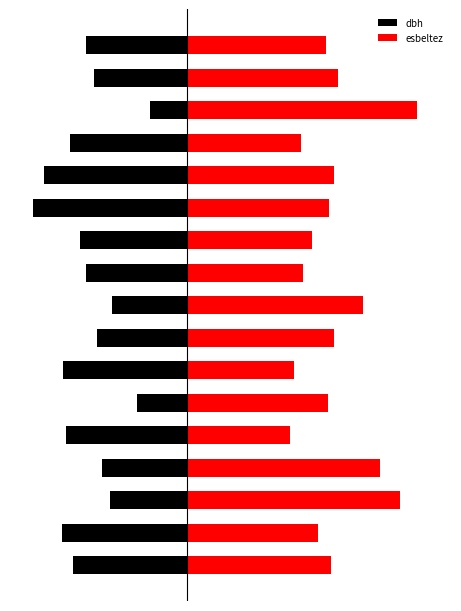

At 6, list the series in order from smallest to largest.

dbh, esbeltez